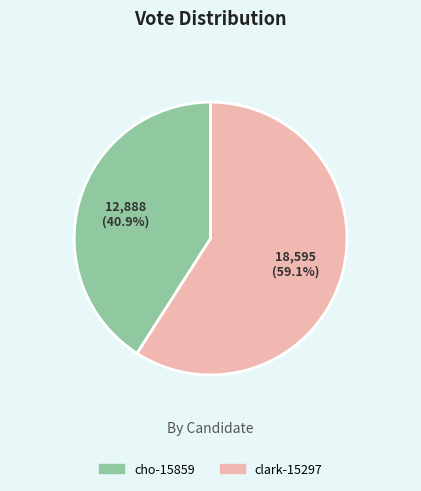

What percentage is the clark-15297 slice, to the nearest percent?

59%